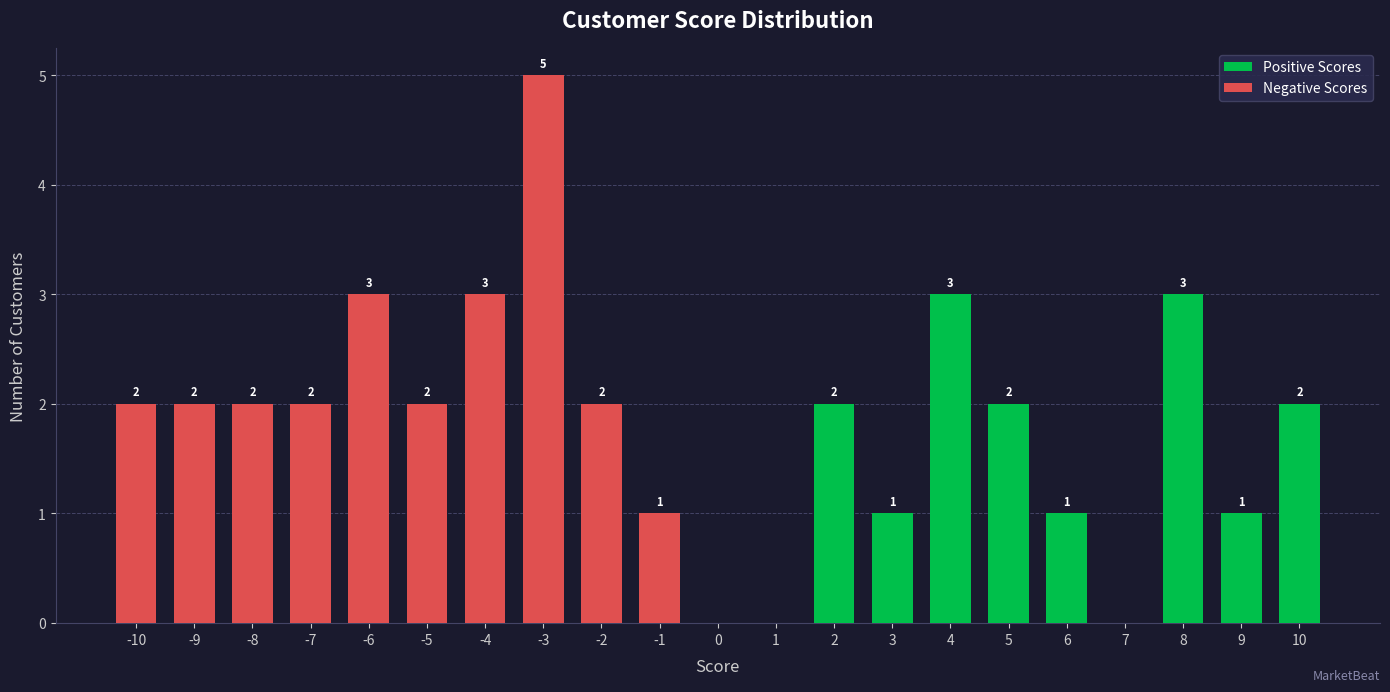

What is the difference between the maximum and minimum values in the Positive Scores series?

3